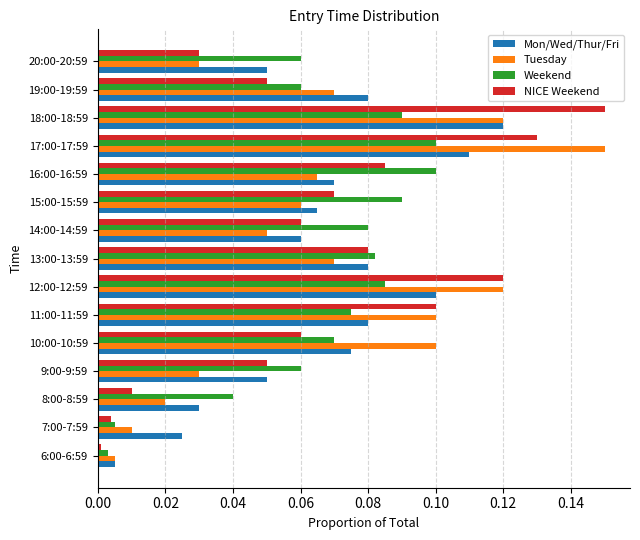

What is the total value across all series at 13:00-13:59?

0.3